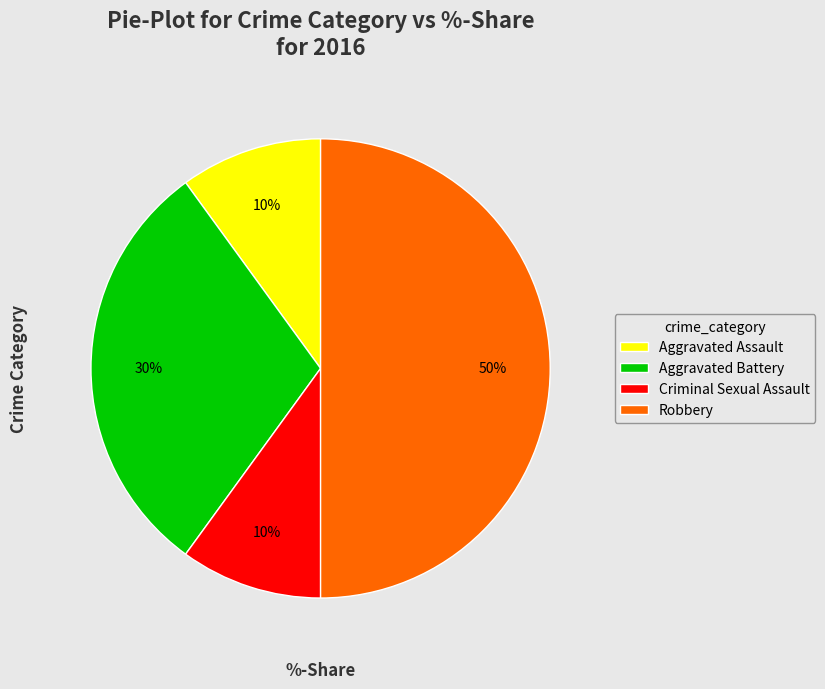

How many slices are in this pie chart?

4